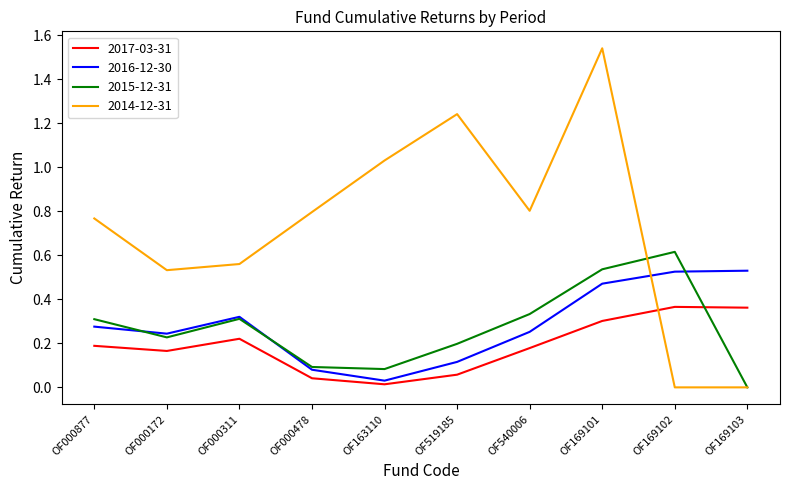

What are all the series names shown in the legend?

2017-03-31, 2016-12-30, 2015-12-31, 2014-12-31